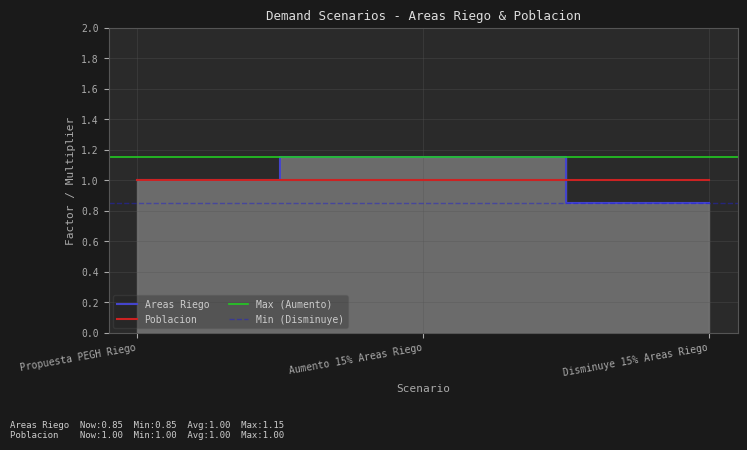

What is the label of the 2nd point from the right?

Aumento 15% Areas Riego